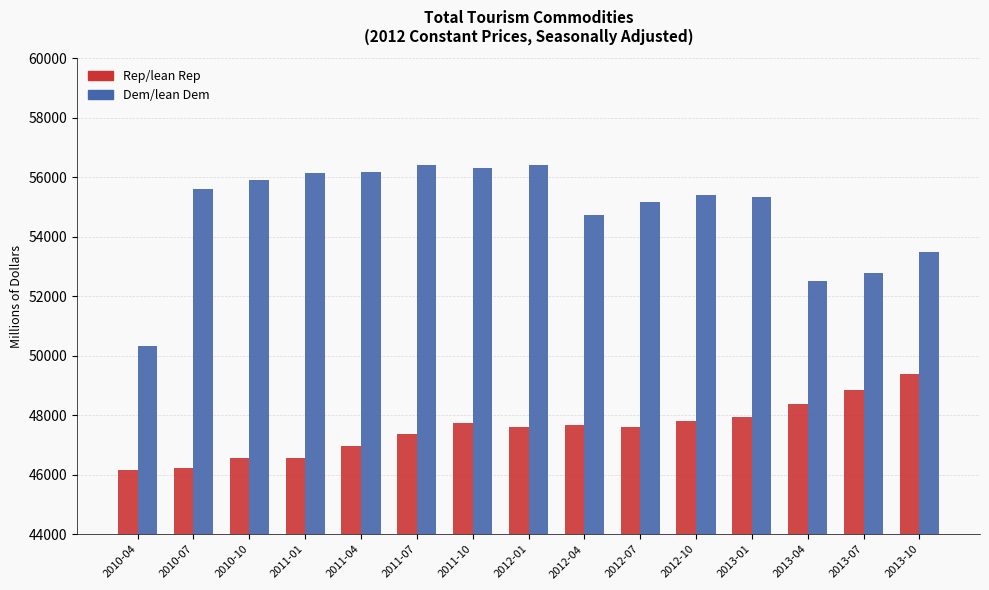

Rank the series by their average value, from highest to lowest.

Dem/lean Dem, Rep/lean Rep